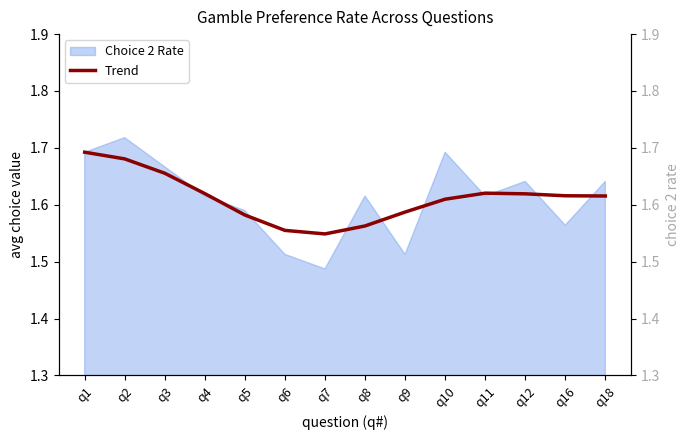

The value at q10 is 2.7. True or false?

False